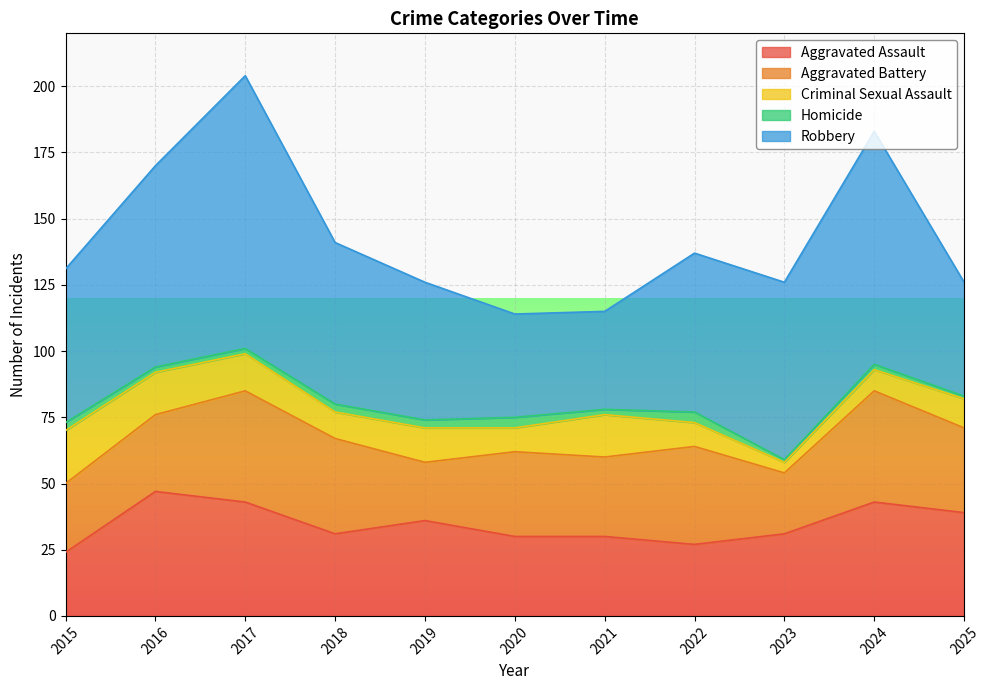

How many lines are shown in the chart?

5